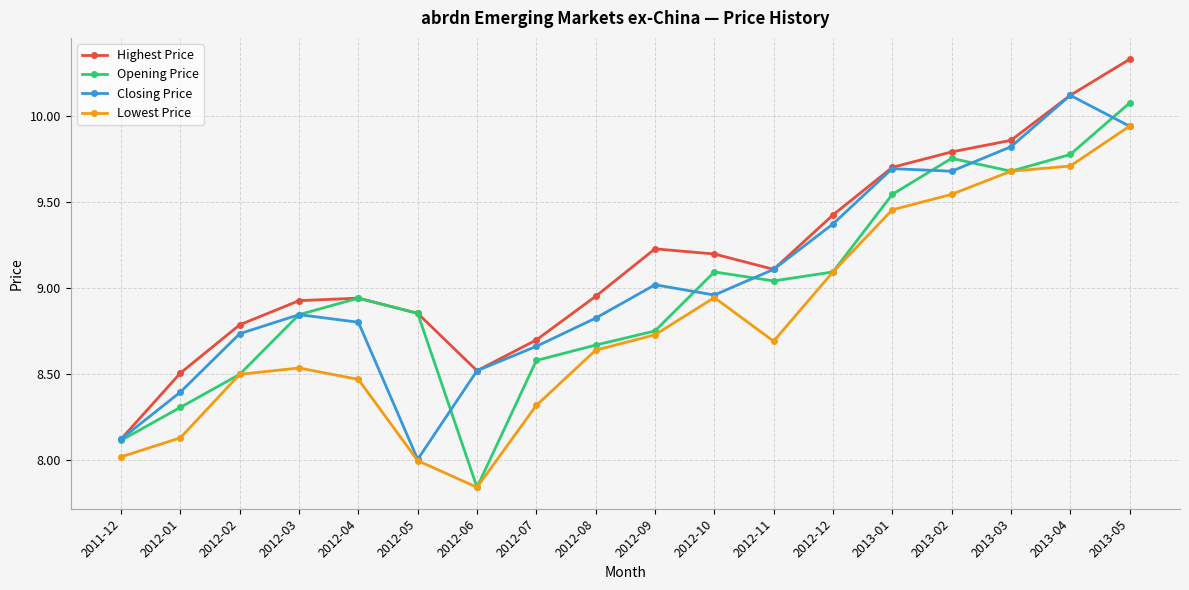

At which category does Closing Price reach its first local peak?

2012-03